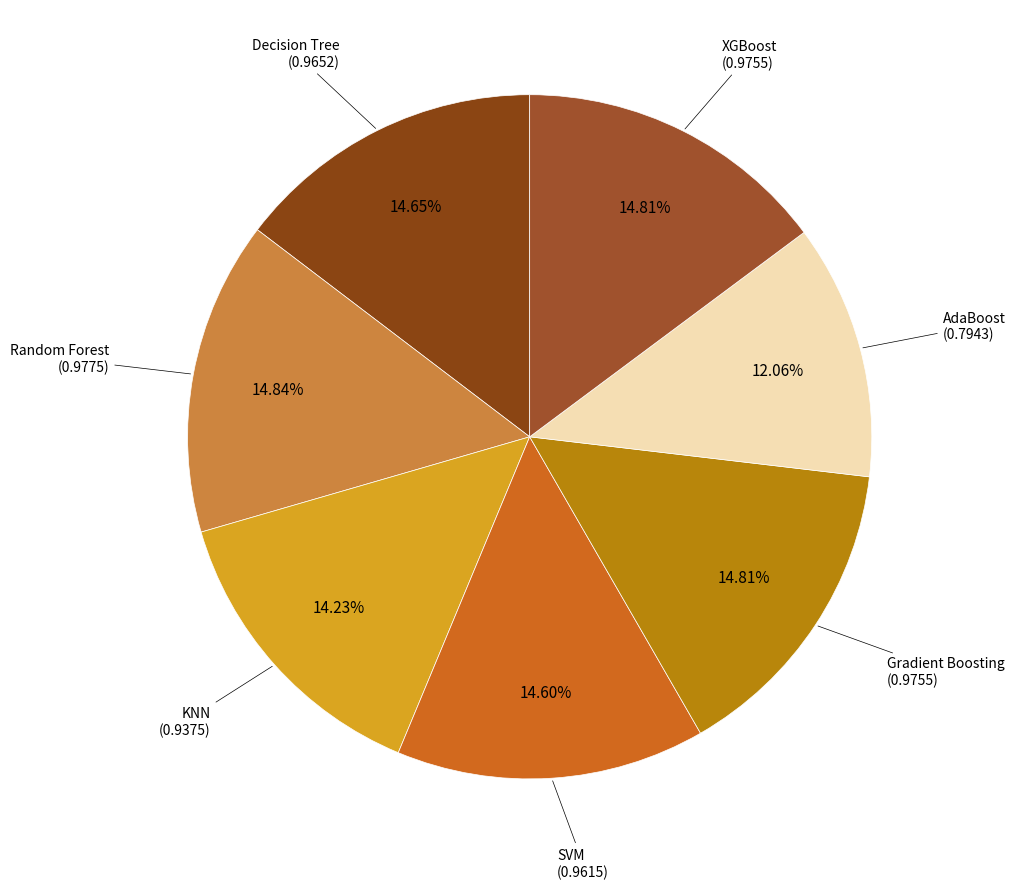

To the nearest percent, what portion does Random Forest represent?

15%